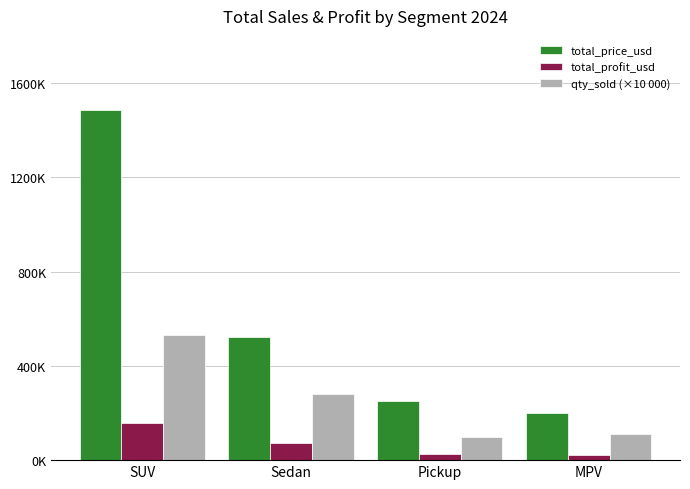

Are the bars horizontal?

No